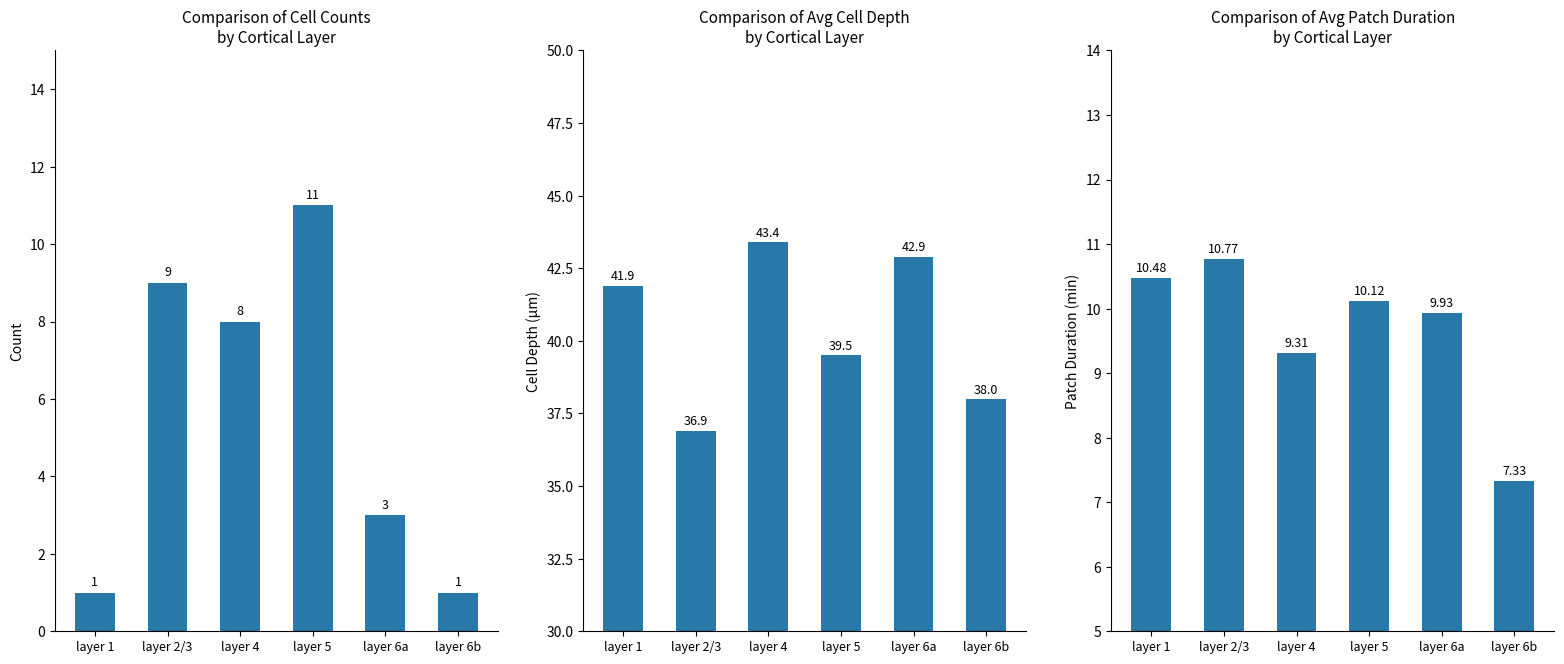

The value of Count at layer 5 is 11.0. True or false?

True